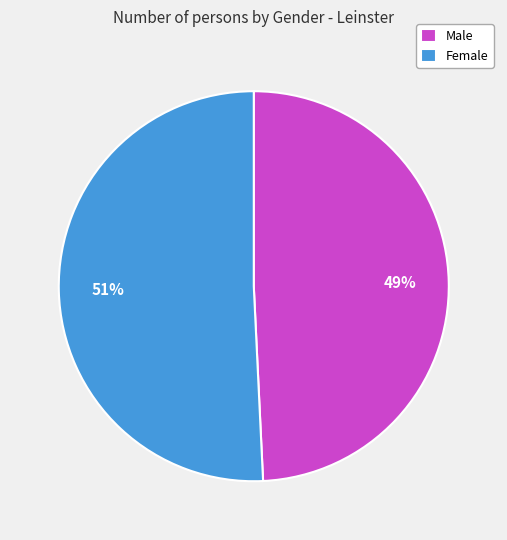

What is the smallest slice in the pie chart?

Male